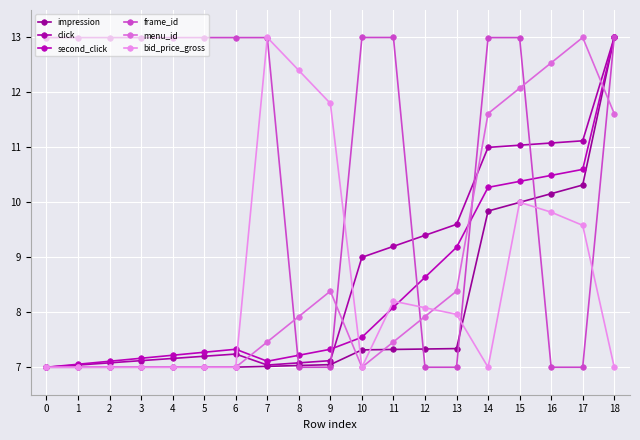

How many times do menu_id and impression cross each other?

4